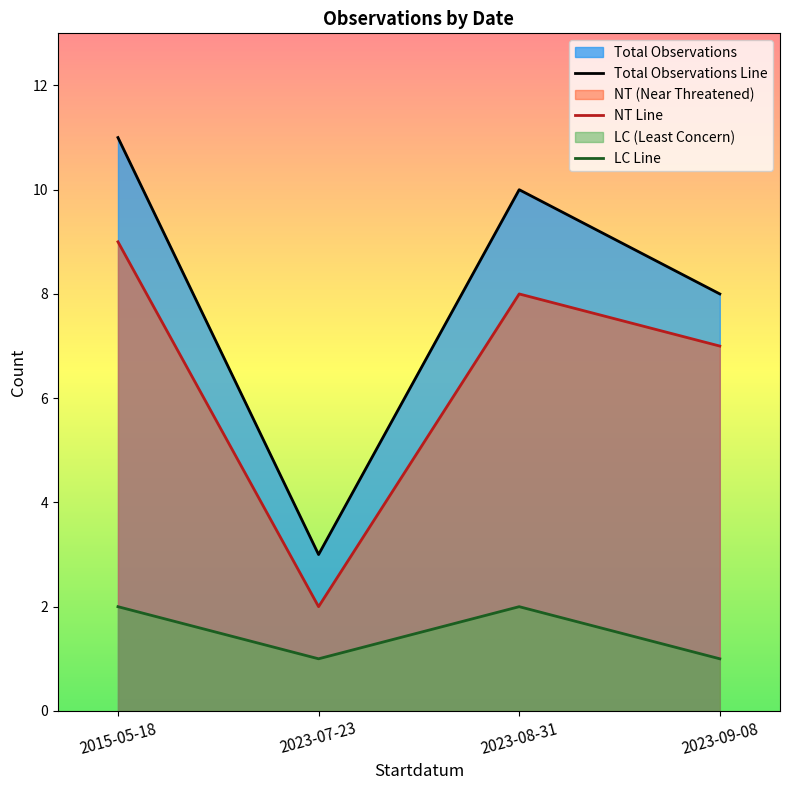

Rank the series at 2023-09-08 from lowest to highest value.

LC Line, NT Line, Total Observations Line